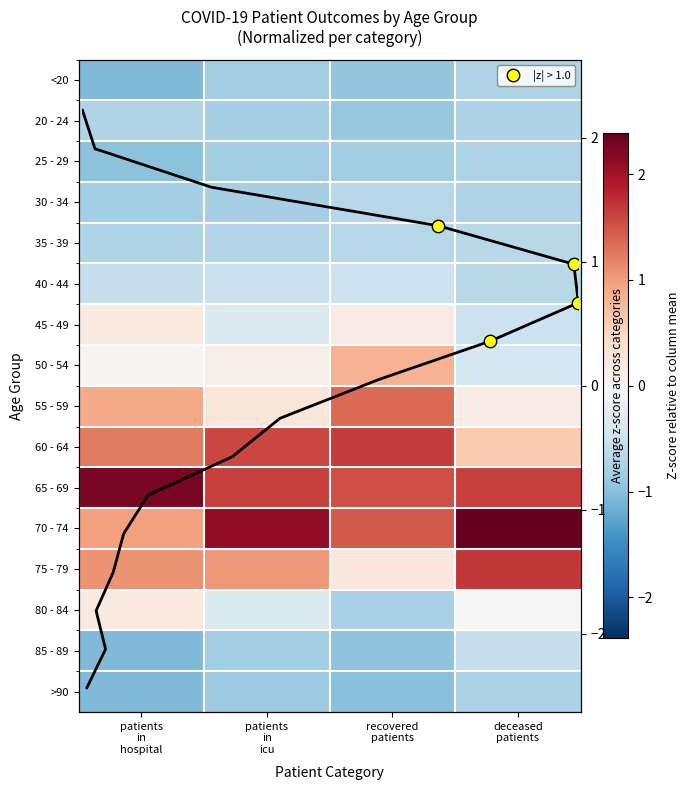

What is the lowest value of the 30 - 34 series?

-0.8